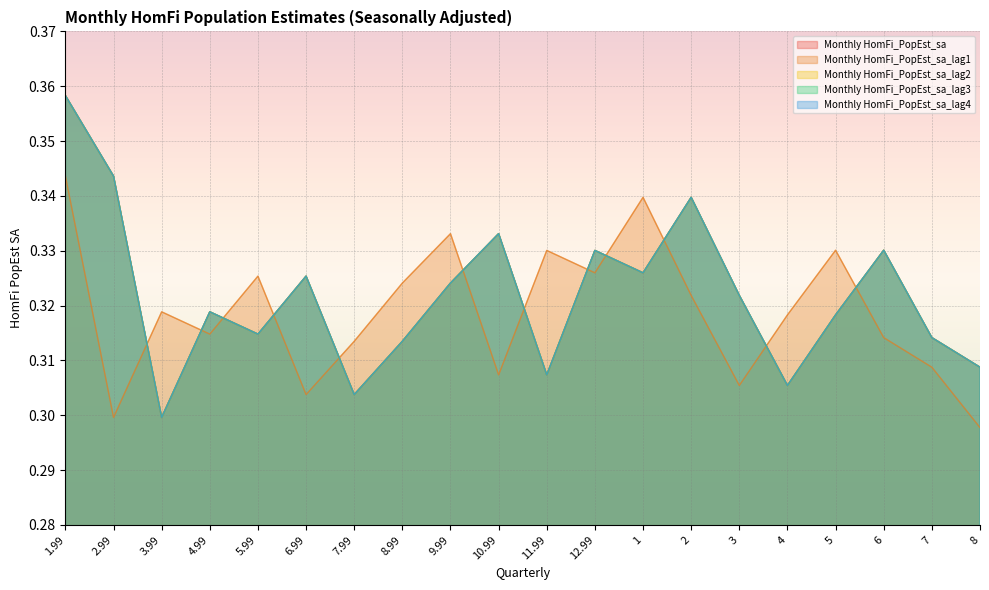

What position from the right is 4?

5